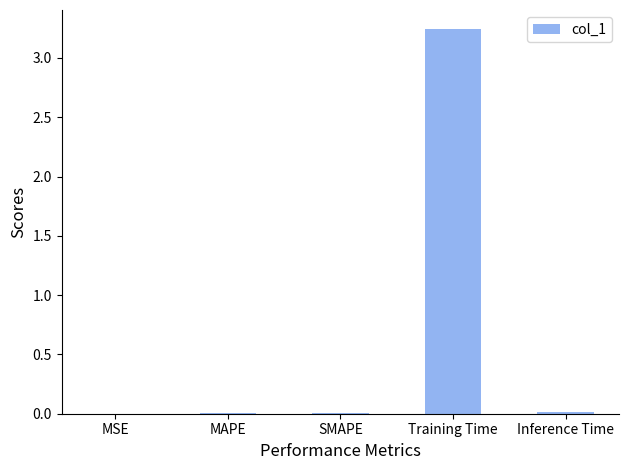

Count the number of categories in the chart.

5